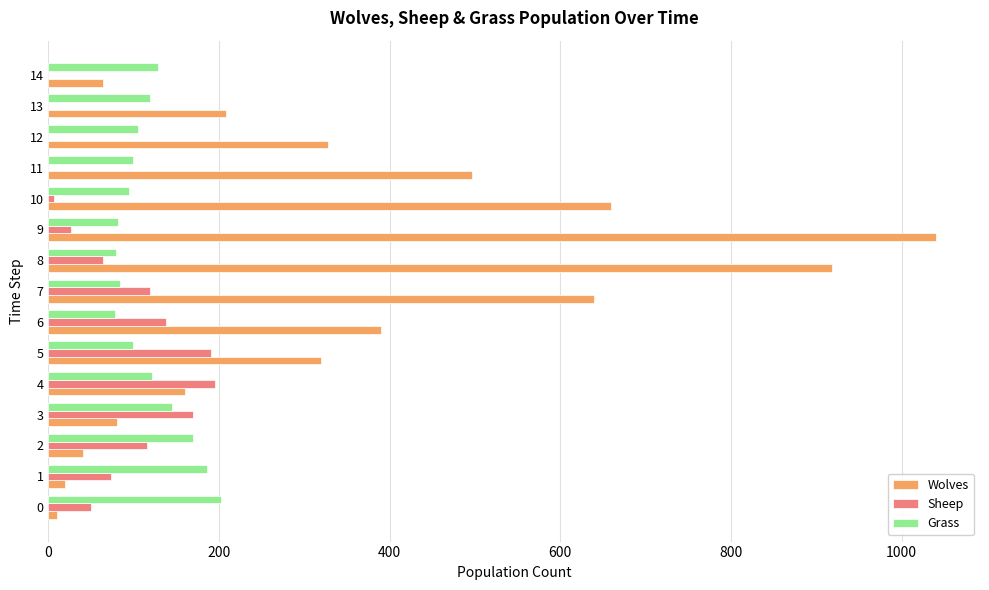

The value of Grass at 11 is 99. True or false?

True